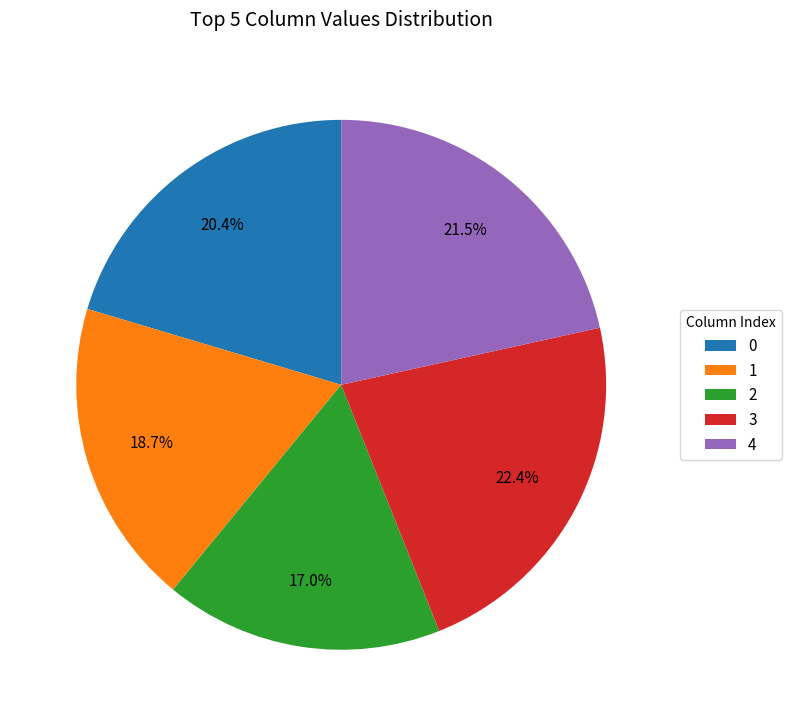

To the nearest percent, what is the difference between the 1 and 3 slice percentages?

4%